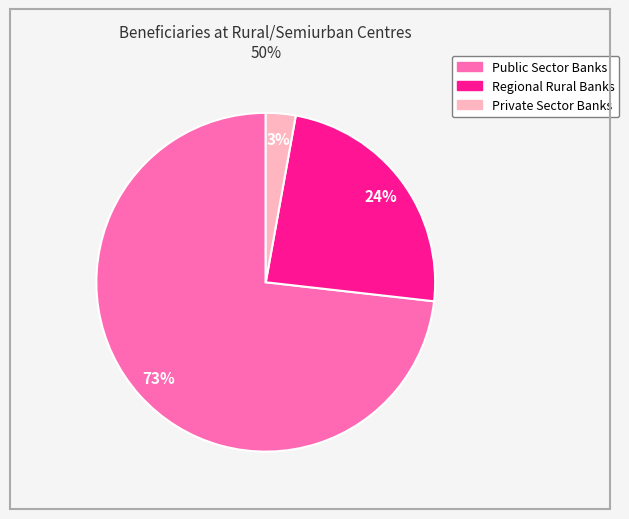

True or false: Regional Rural Banks accounts for 24% of the total.

True